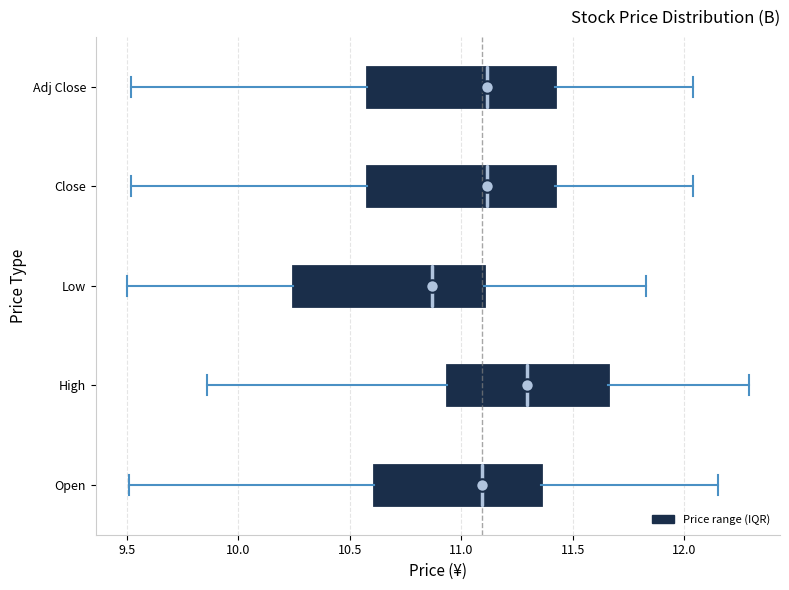

Where does the left whisker of the box for Close end on the x-axis? The values are not printed on the chart, so give them approximately, as read against the axis.

9.50